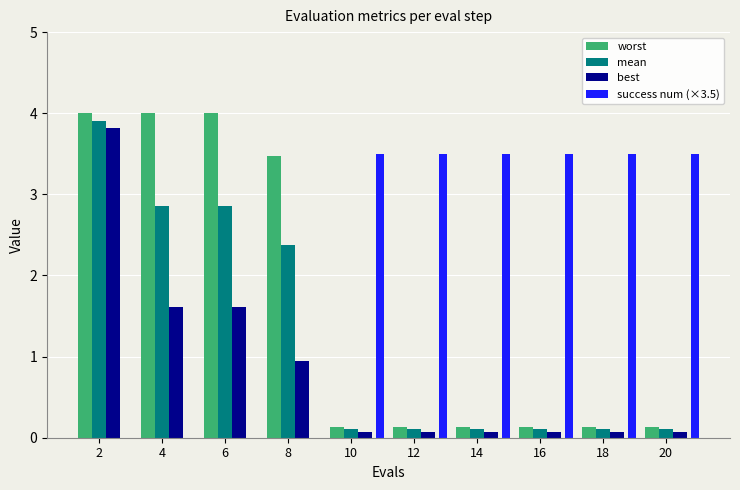

What is the average value of the worst series?

1.6